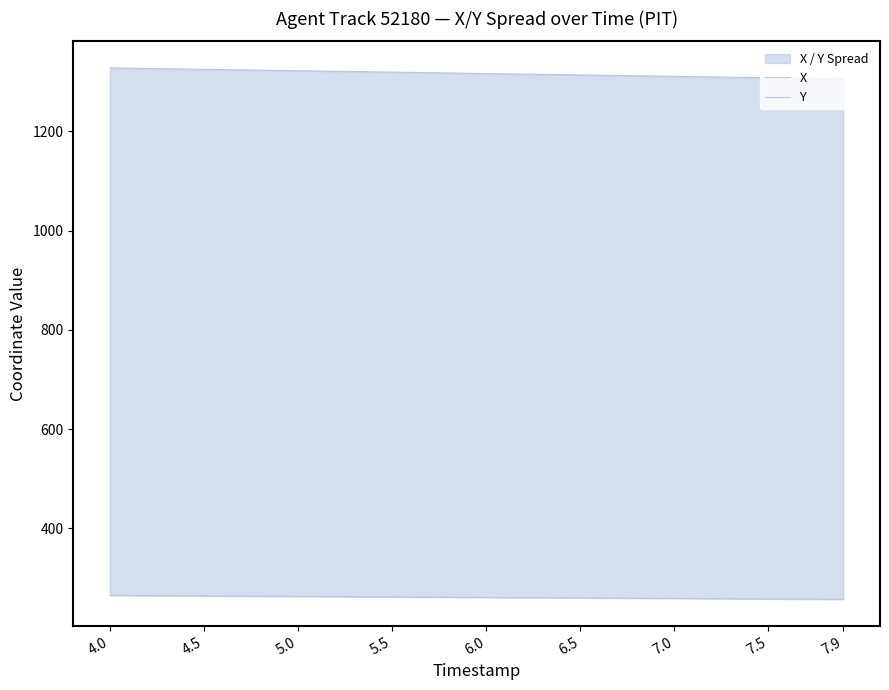

The value of X at 7.0 is 1310.5. True or false?

True